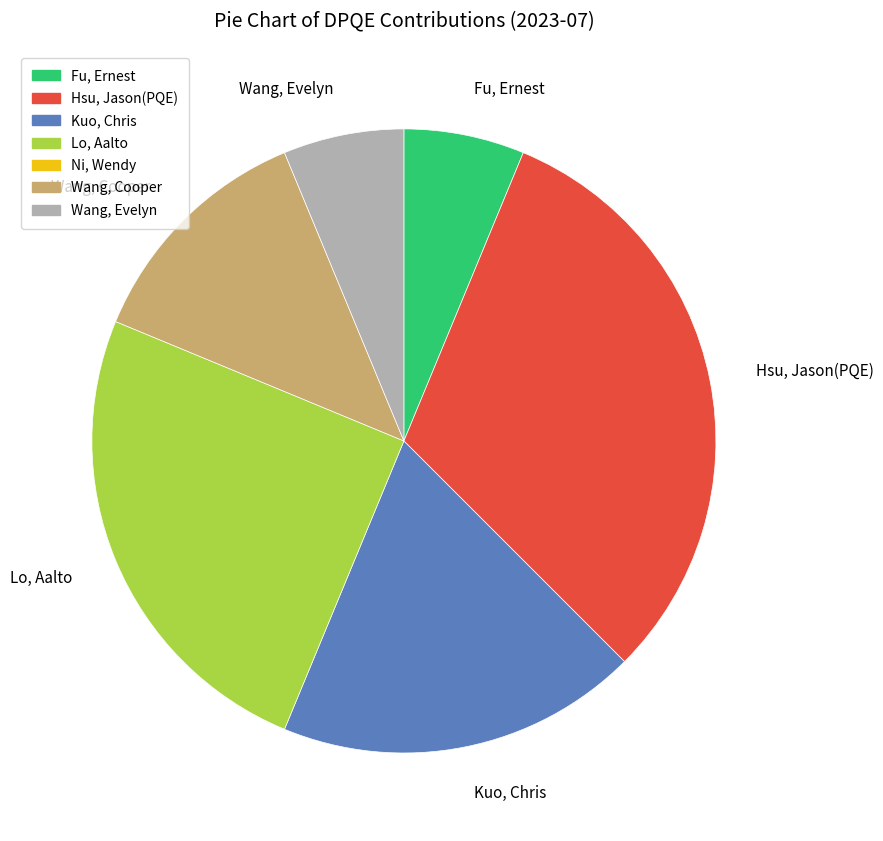

Does any single category account for the majority?

No